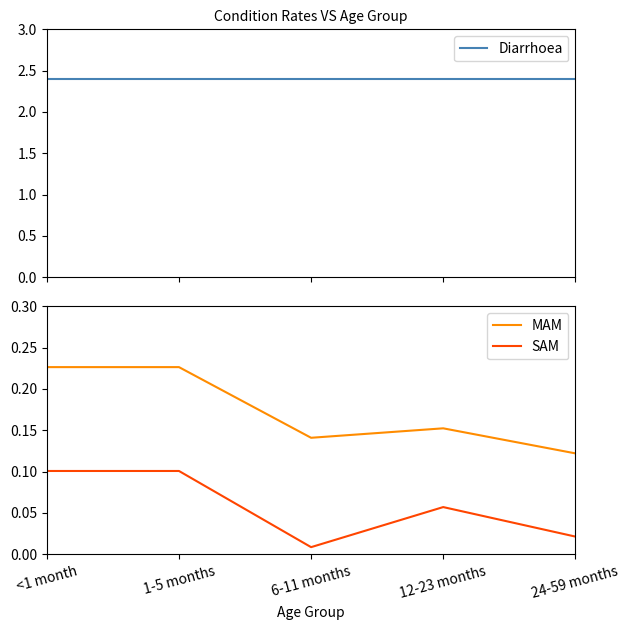

Rank the series at 6-11 months from highest to lowest value.

Diarrhoea, MAM, SAM